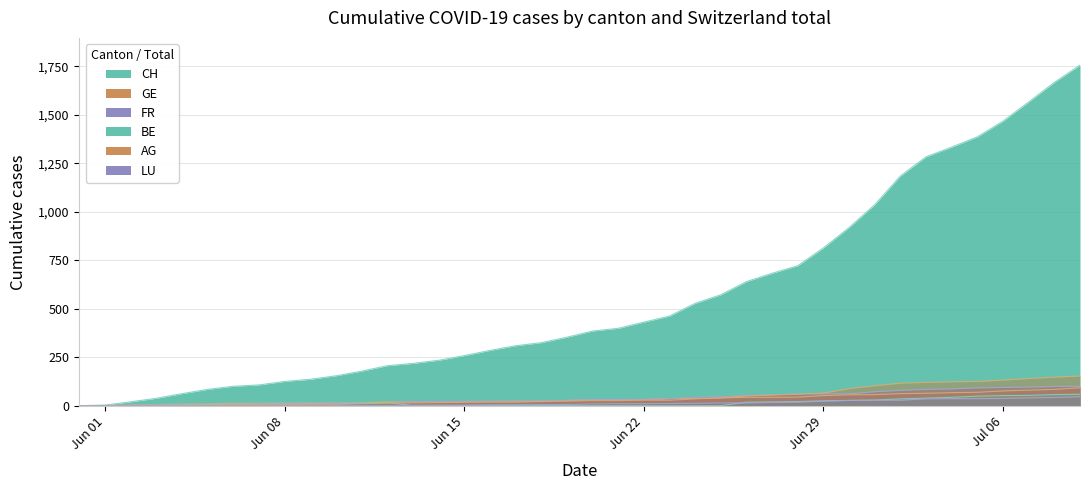

True or false: CH and GE cross at least once.

False